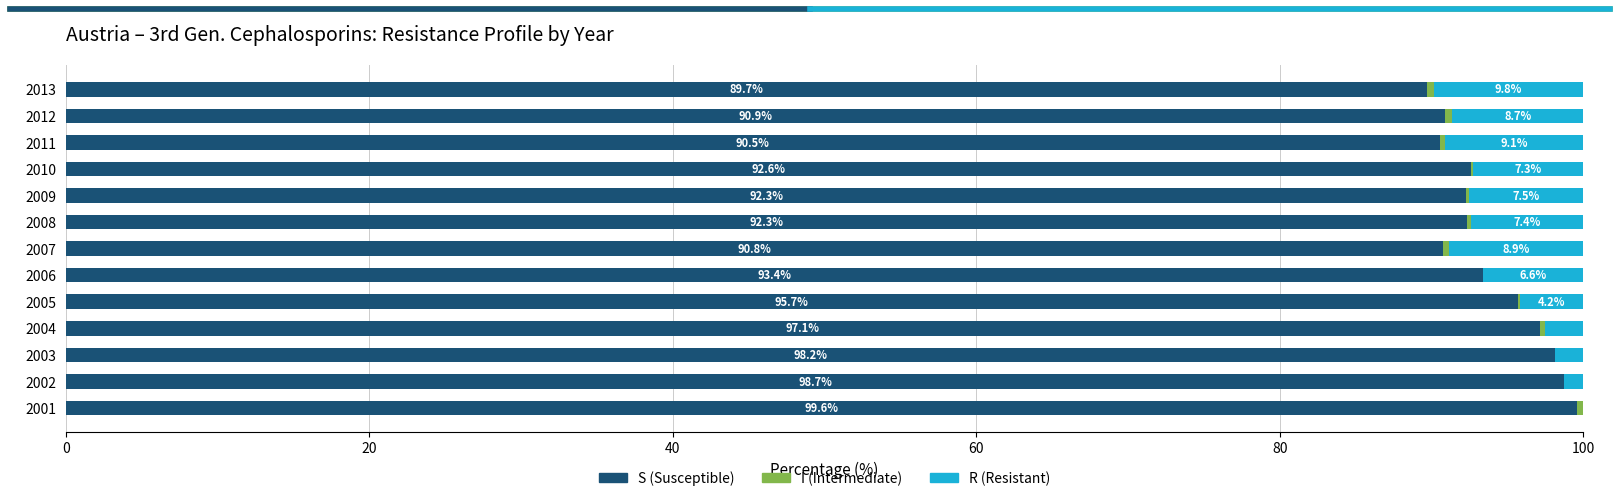

Is it true that S (Susceptible) equals 164.7 at 2004?

False